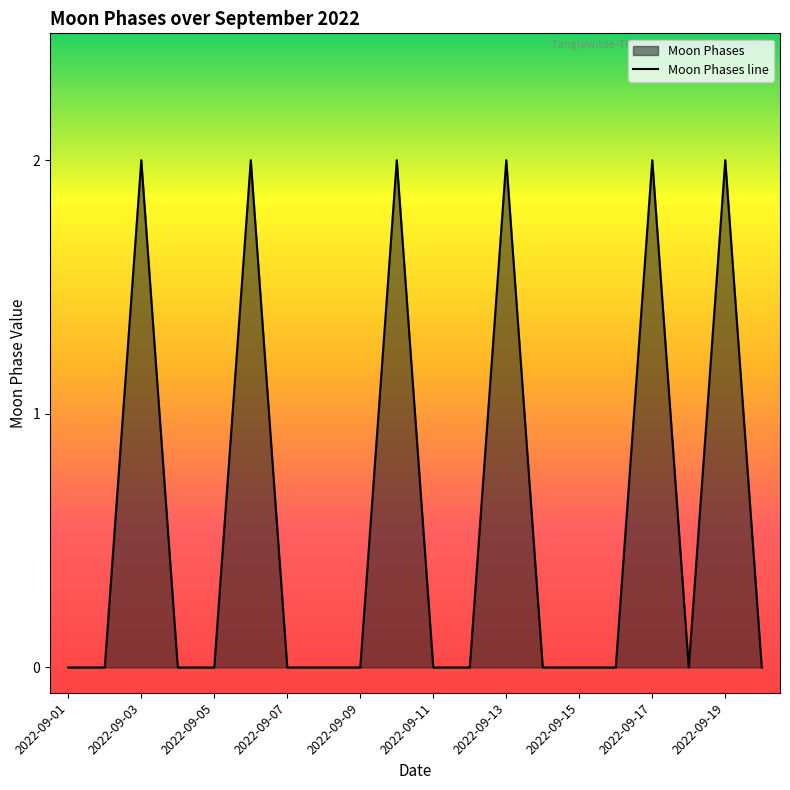

How many interior local peaks (higher than both neighbors) does the data have?

6